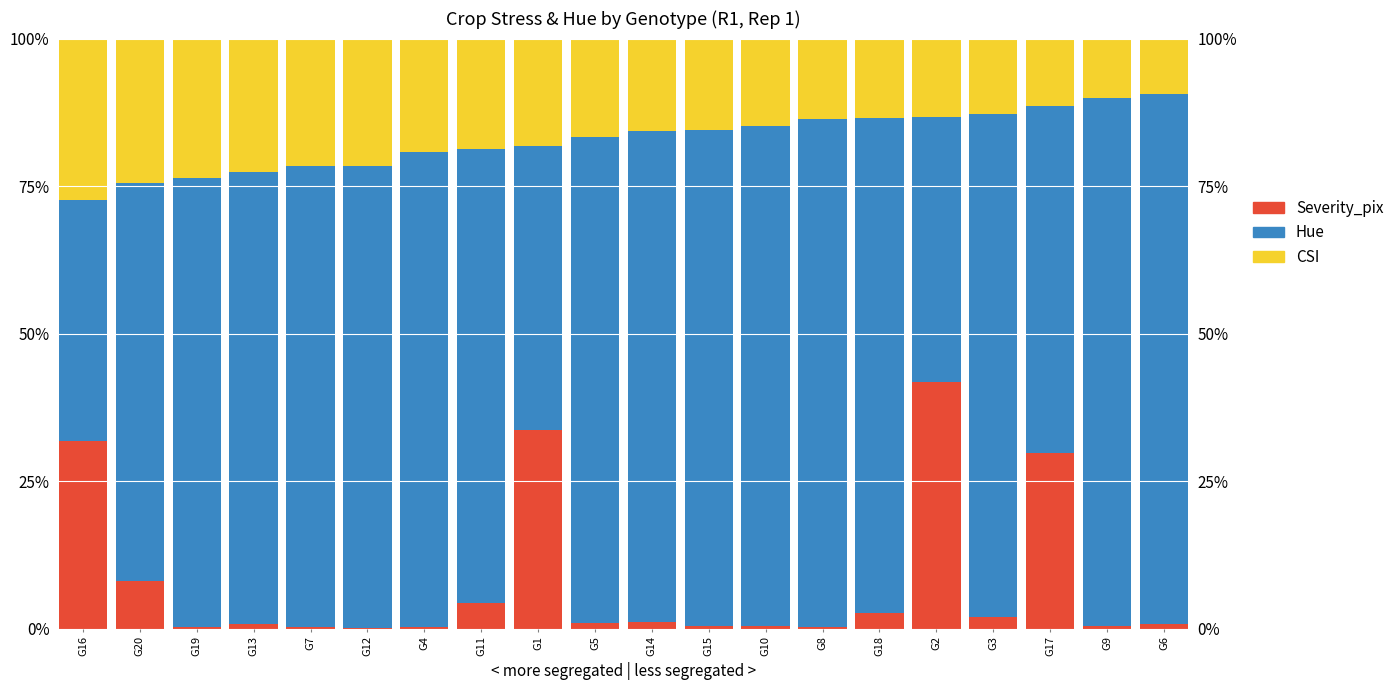

What is the difference between the Severity_pix values at G9 and G1?

33.2